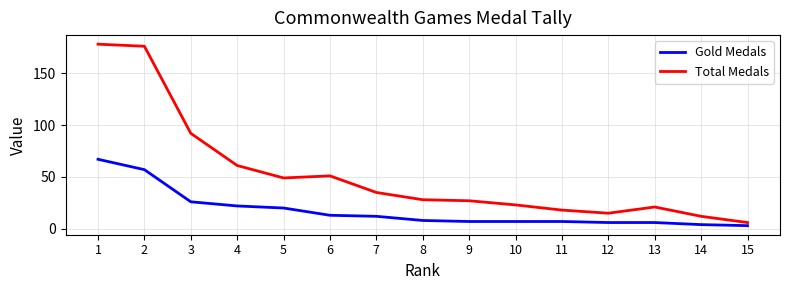

What is the maximum value shown in the chart?

178